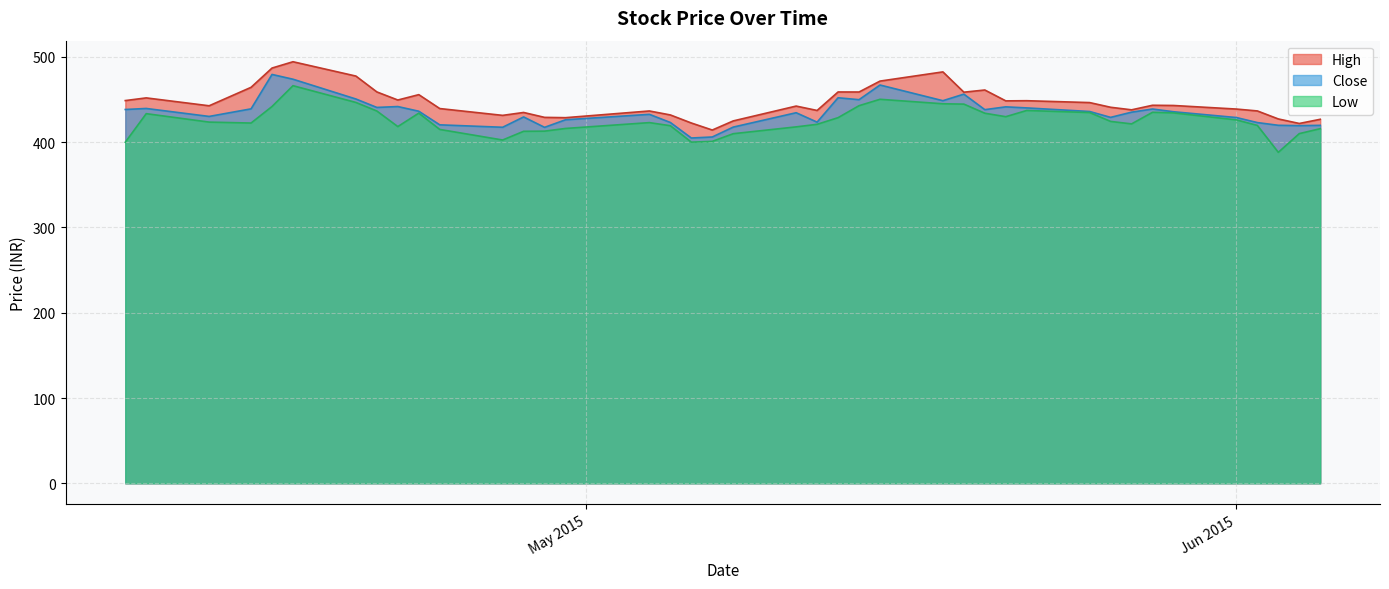

What is the highest value of the Low series?

466.3